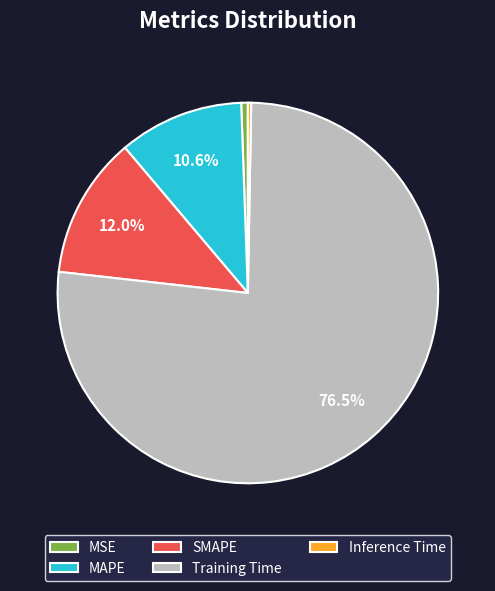

Does Inference Time account for over 50% of the chart?

No